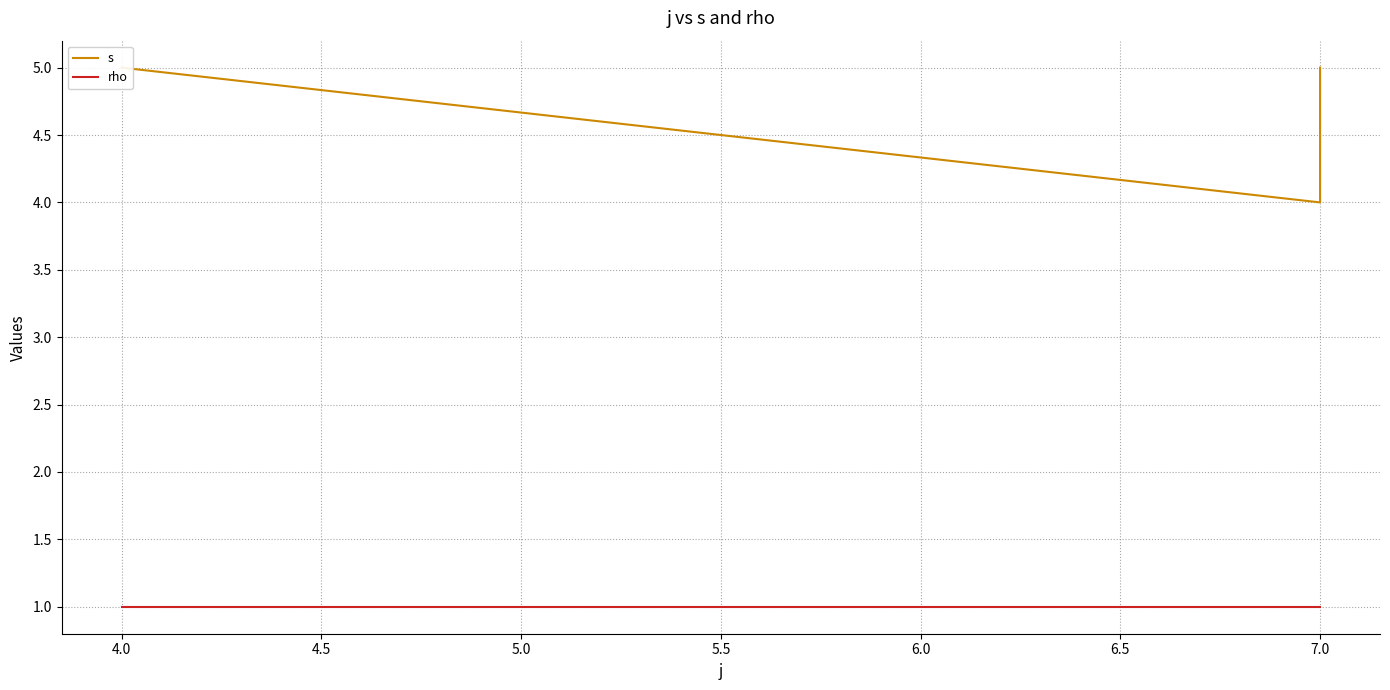

The value of s at 7.0 is 7. True or false?

False